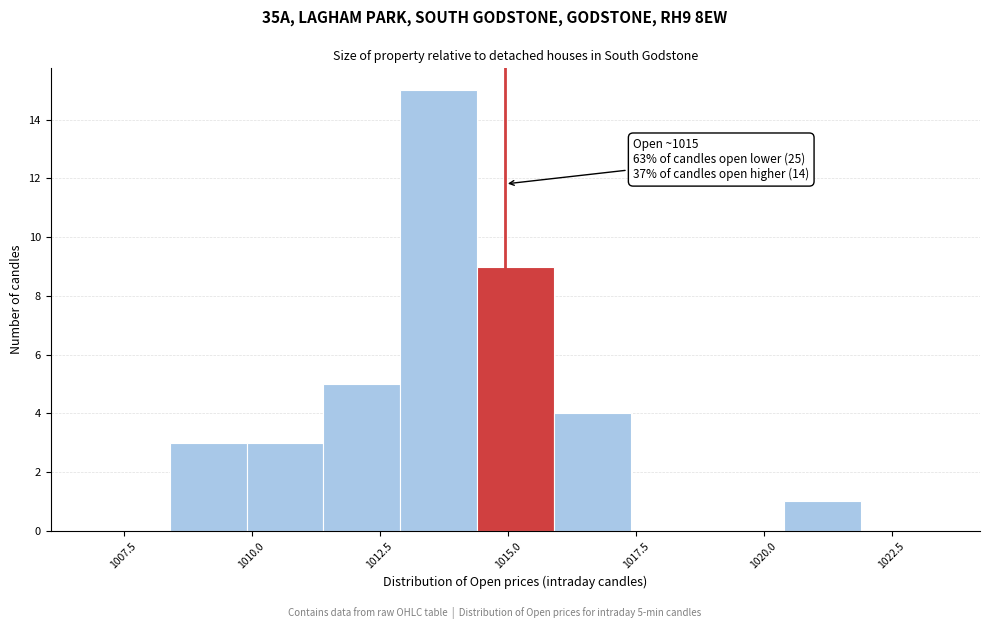

Read against the x-axis, roughly where is the centre of the tallest bar?

1013.5